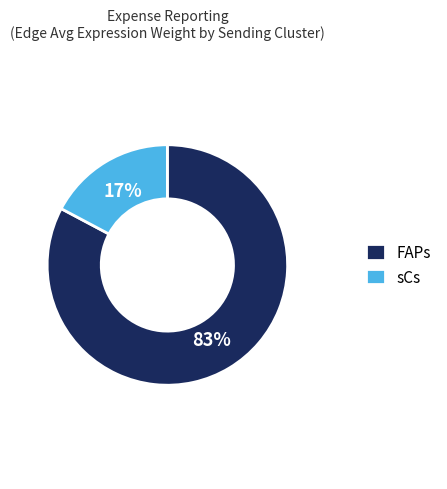

The sCs slice represents 17% of the pie. True or false?

True